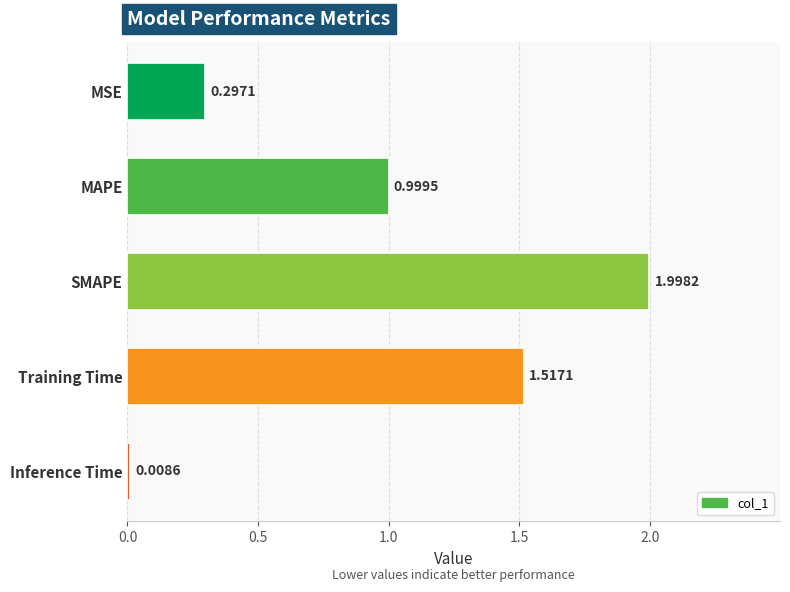

What is the difference between the maximum and minimum values?

2.0